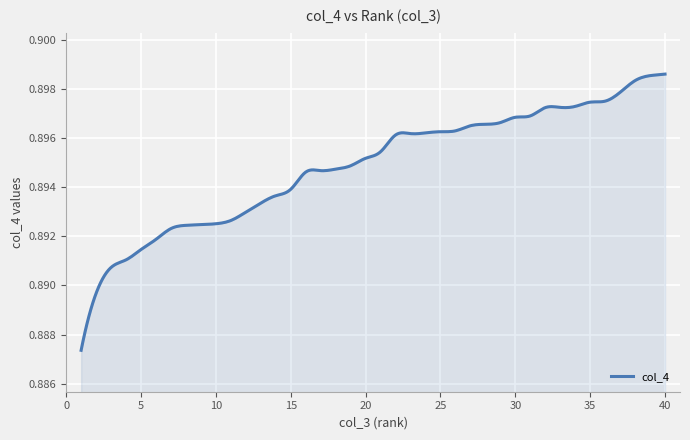

Which category has the lowest value across all series?

1